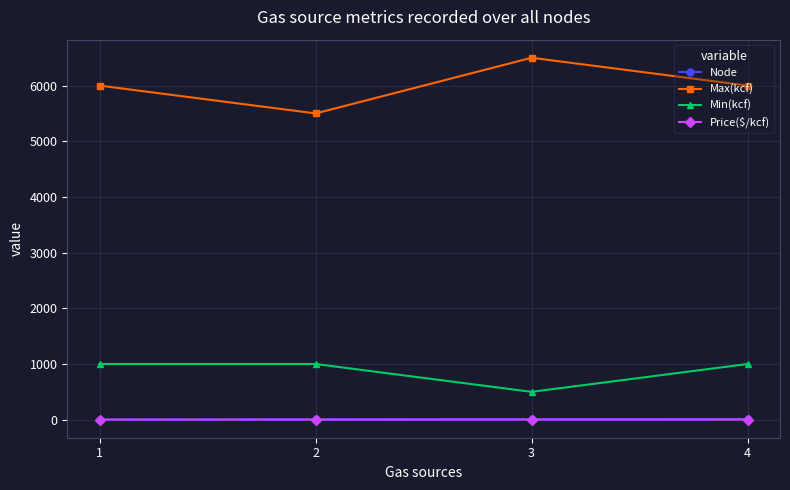

What are all the series names shown in the legend?

Node, Max(kcf), Min(kcf), Price($/kcf)